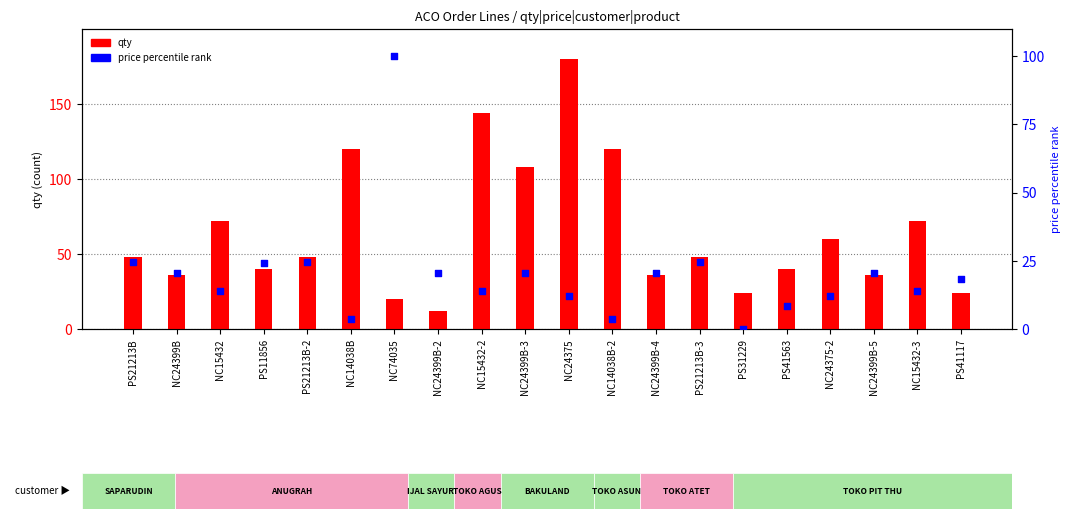

Which series contains the highest Y value?

qty